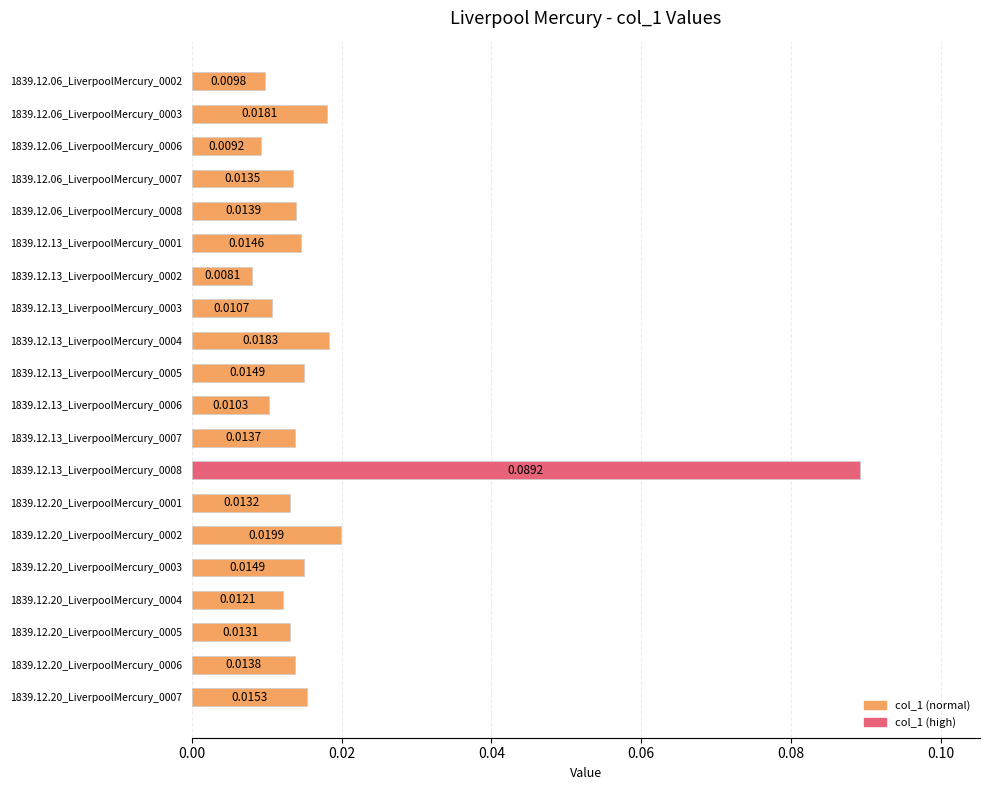

What is the change in value from 1839.12.13_LiverpoolMercury_0002 to 1839.12.13_LiverpoolMercury_0008?

+0.1